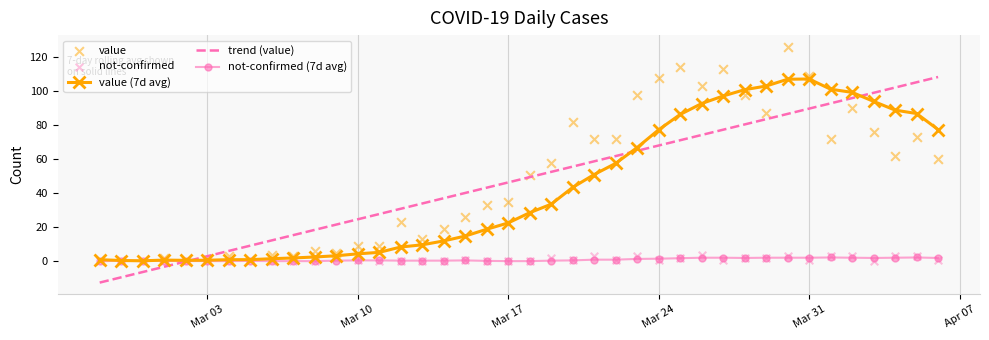

Which series contains the lowest Y value?

trend (value)